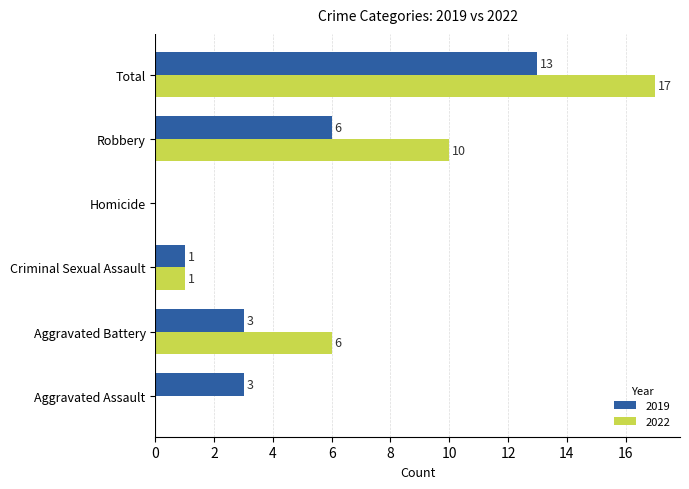

What is the greatest value displayed?

17